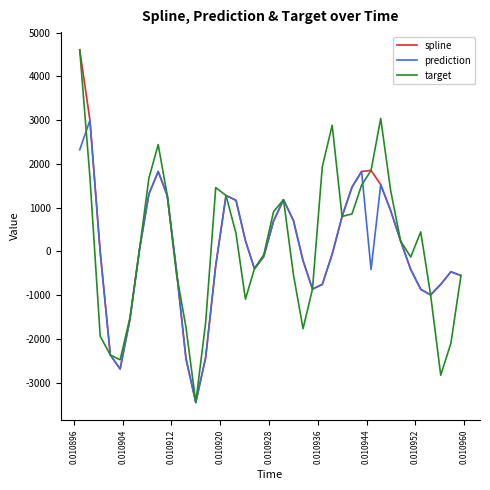

What are all the series names shown in the legend?

spline, prediction, target